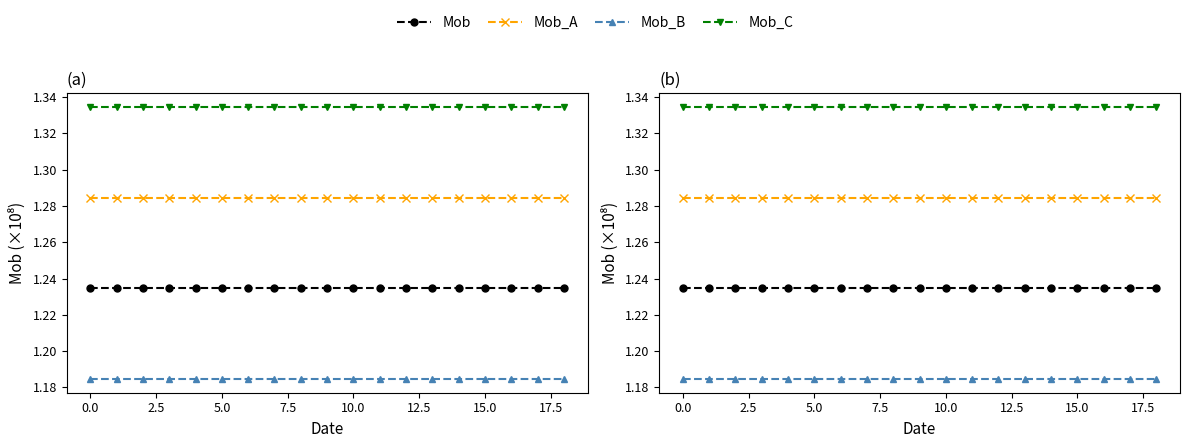

True or false: Mob_B and Mob cross at least once.

False